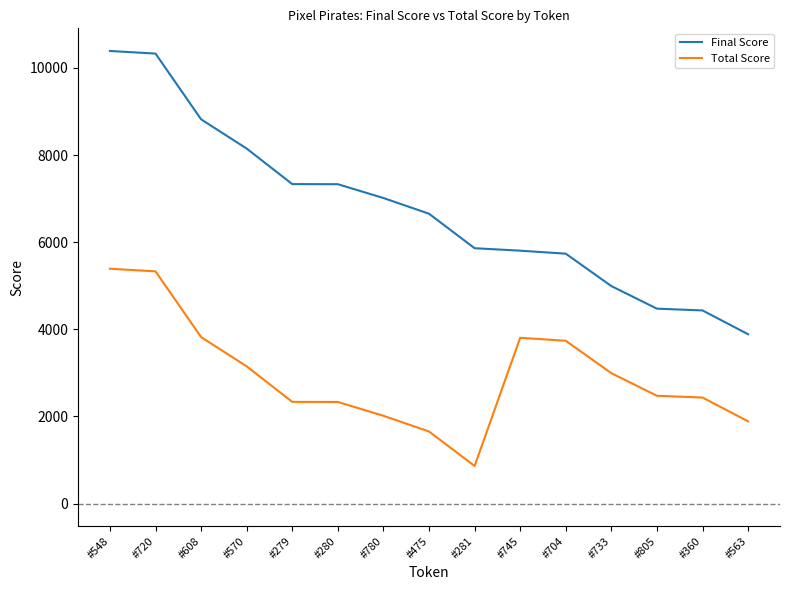

Which label corresponds to the smallest value in the chart?

#281